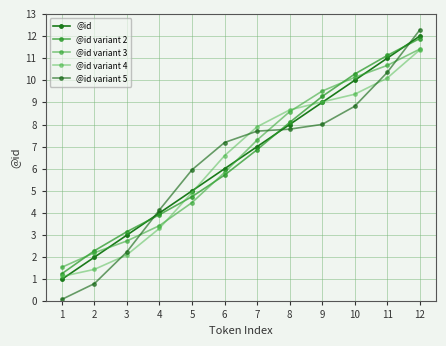

Reading left to right, extract all data points from this chart.

@id: 1=1.0	2=2.0	3=3.0	4=4.0	5=5.0	6=6.0	7=7.0	8=8.0	9=9.0	10=10.0	11=11.0	12=12.0
@id variant 2: 1=1.3	2=2.3	3=3.2	4=3.9	5=4.7	6=5.7	7=6.9	8=8.1	9=9.3	10=10.3	11=11.1	12=11.9
@id variant 3: 1=1.5	2=2.2	3=2.7	4=3.4	5=4.5	6=5.8	7=7.3	8=8.6	9=9.5	10=10.1	11=10.7	12=11.4
@id variant 4: 1=1.1	2=1.4	3=2.1	4=3.3	5=4.9	6=6.6	7=7.9	8=8.7	9=9.0	10=9.4	11=10.1	12=11.4
@id variant 5: 1=0.1	2=0.8	3=2.2	4=4.1	5=6.0	6=7.2	7=7.7	8=7.8	9=8.0	10=8.8	11=10.4	12=12.3